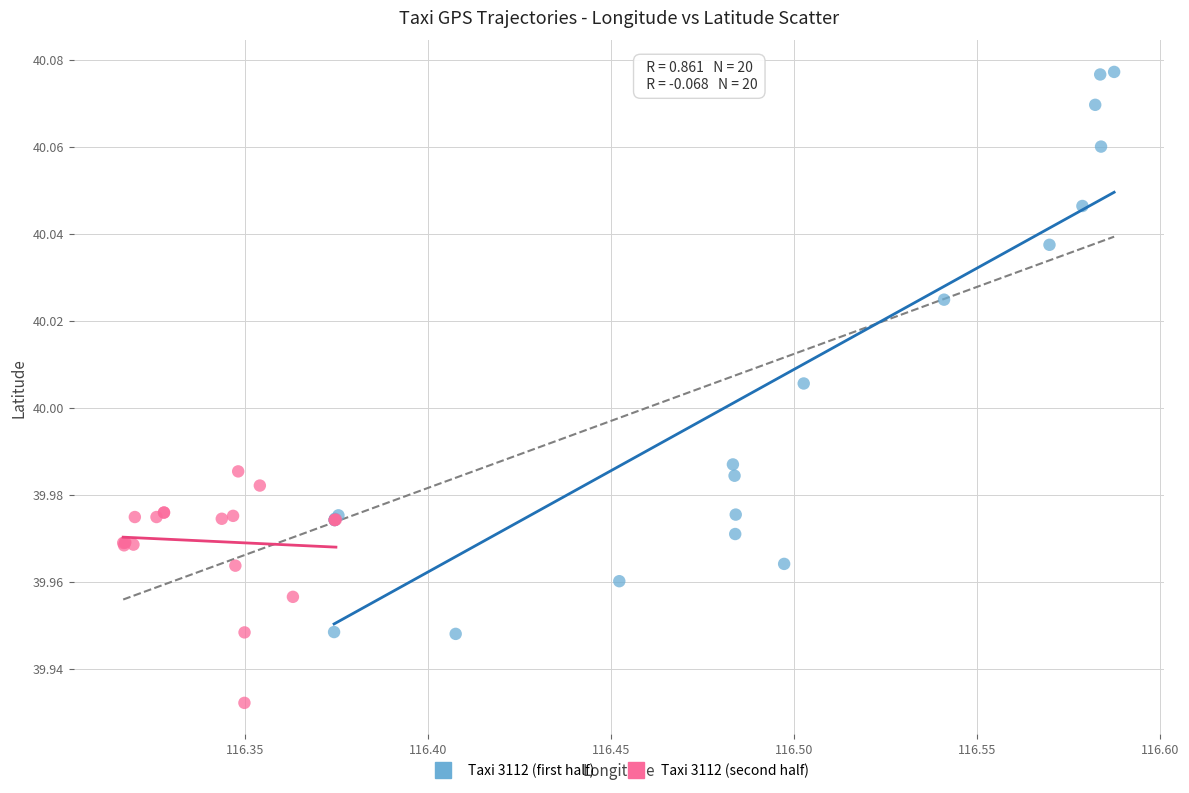

Which series has the widest spread of Y values?

Taxi 3112 (first half)